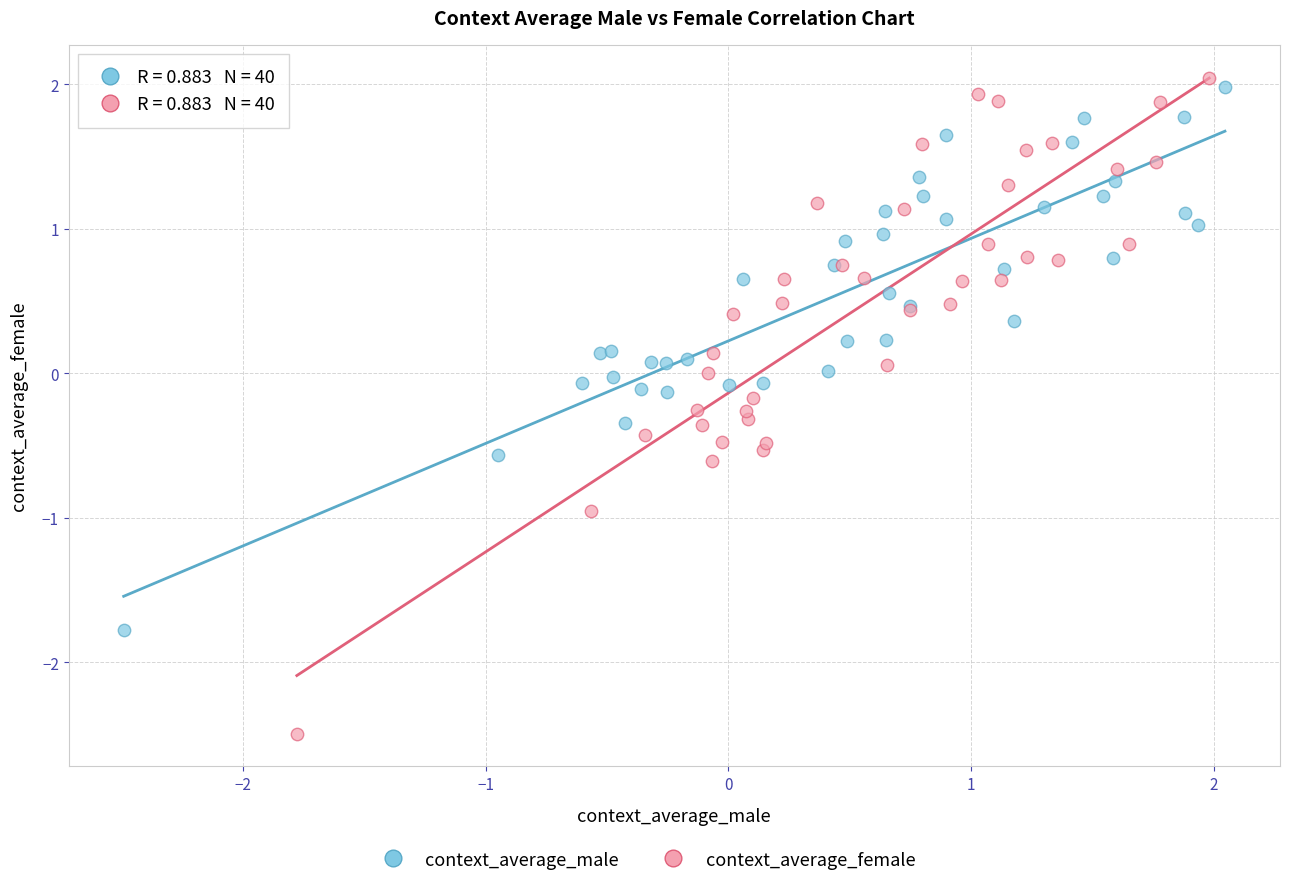

Which series contains the highest Y value?

context_average_female